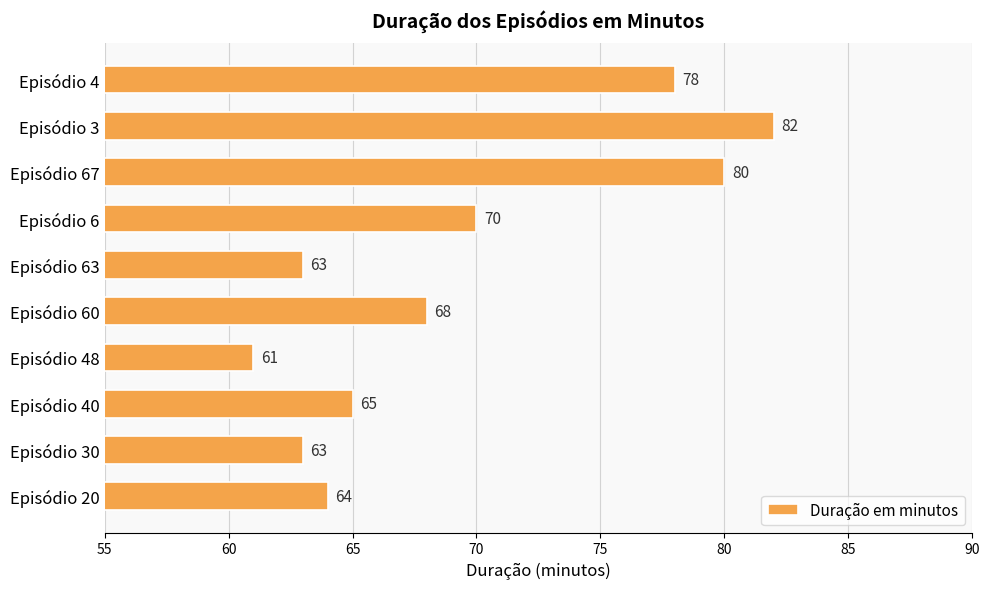

What is the difference between the values at Episódio 20 and Episódio 67?

16